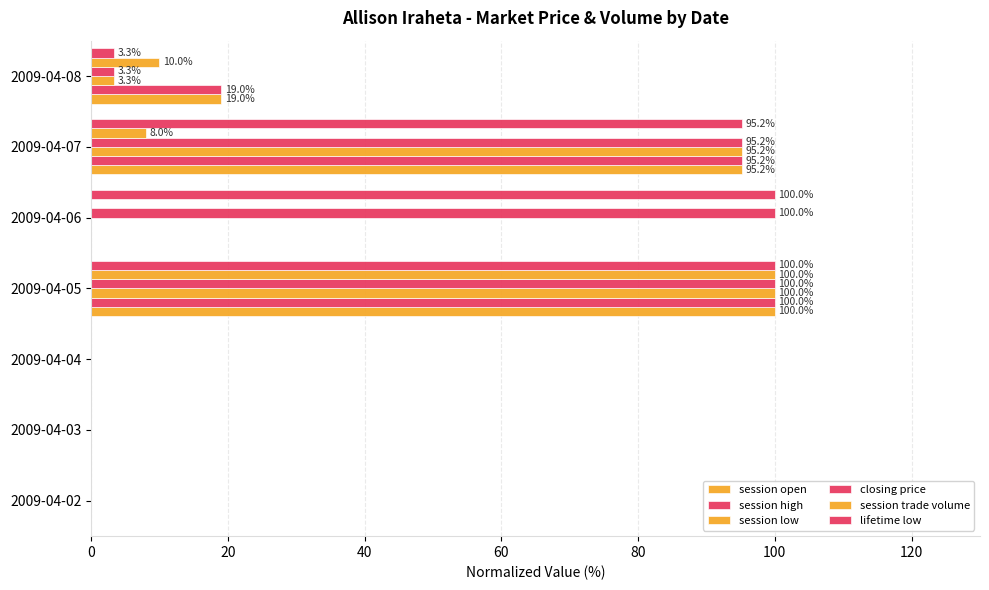

Which series has the largest total across all categories?

closing price